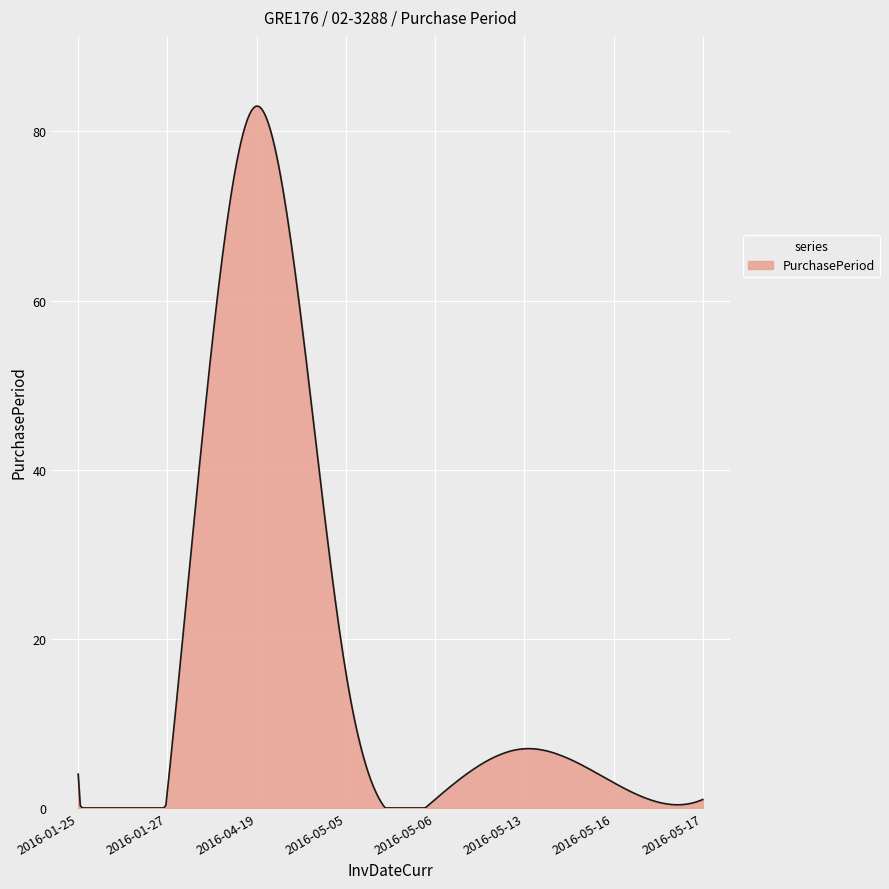

What is the greatest value displayed?

83.0